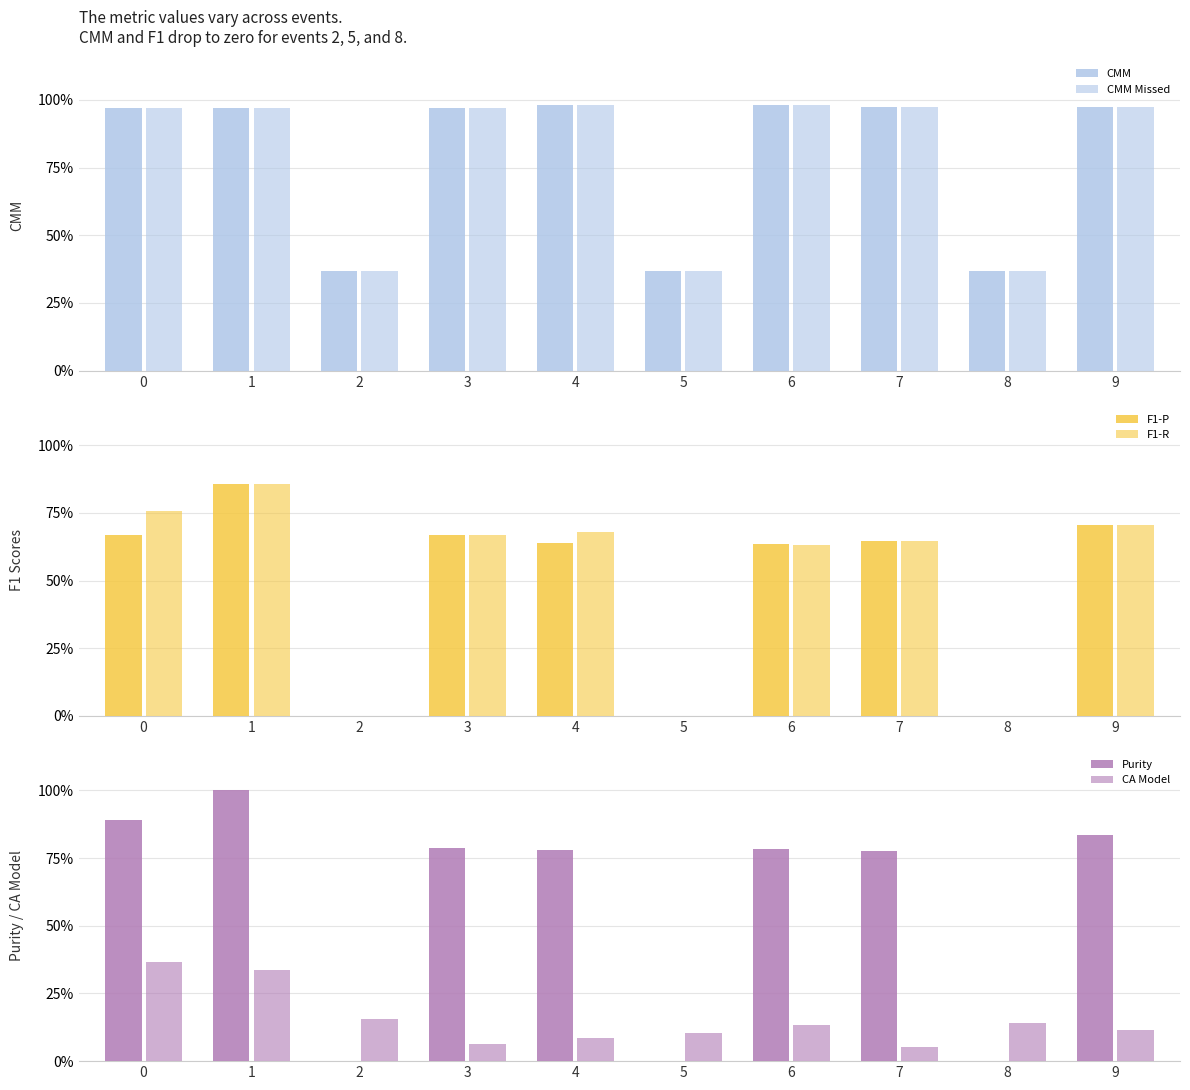

Which series changed the most between 6 and 7?

CA Model